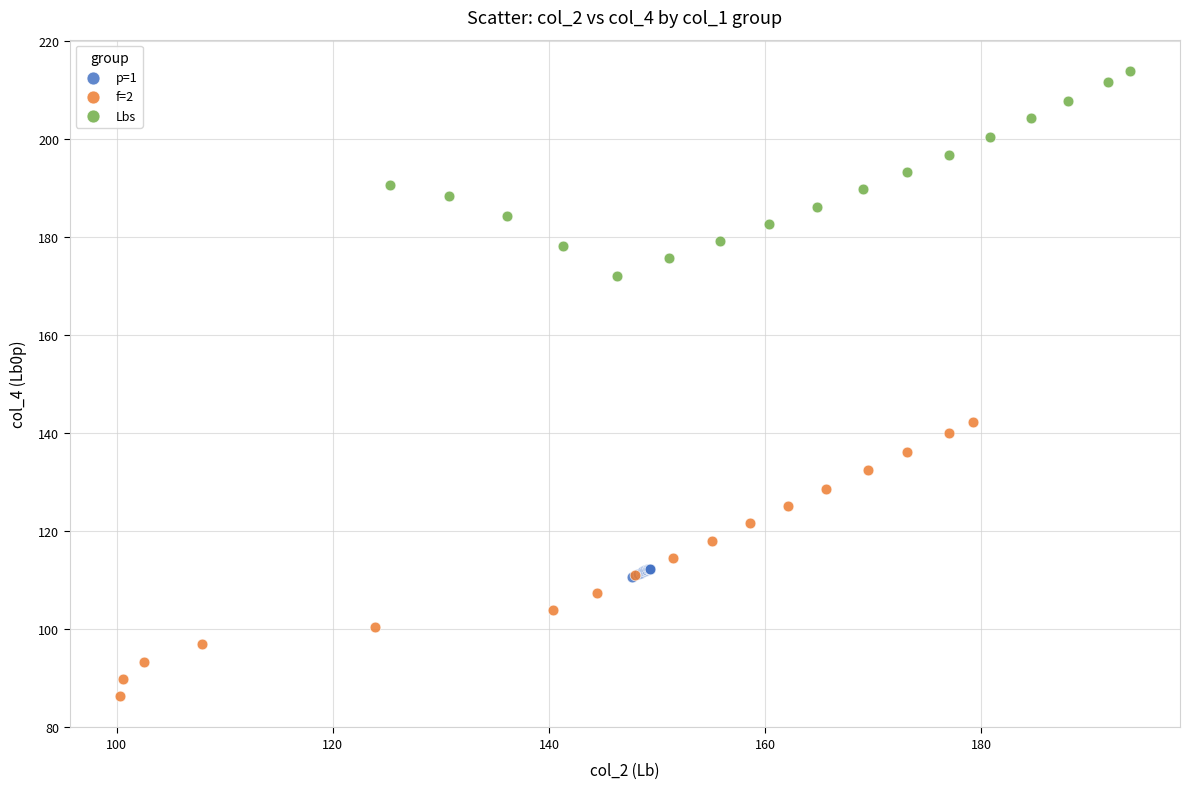

Which series contains the lowest Y value?

f=2